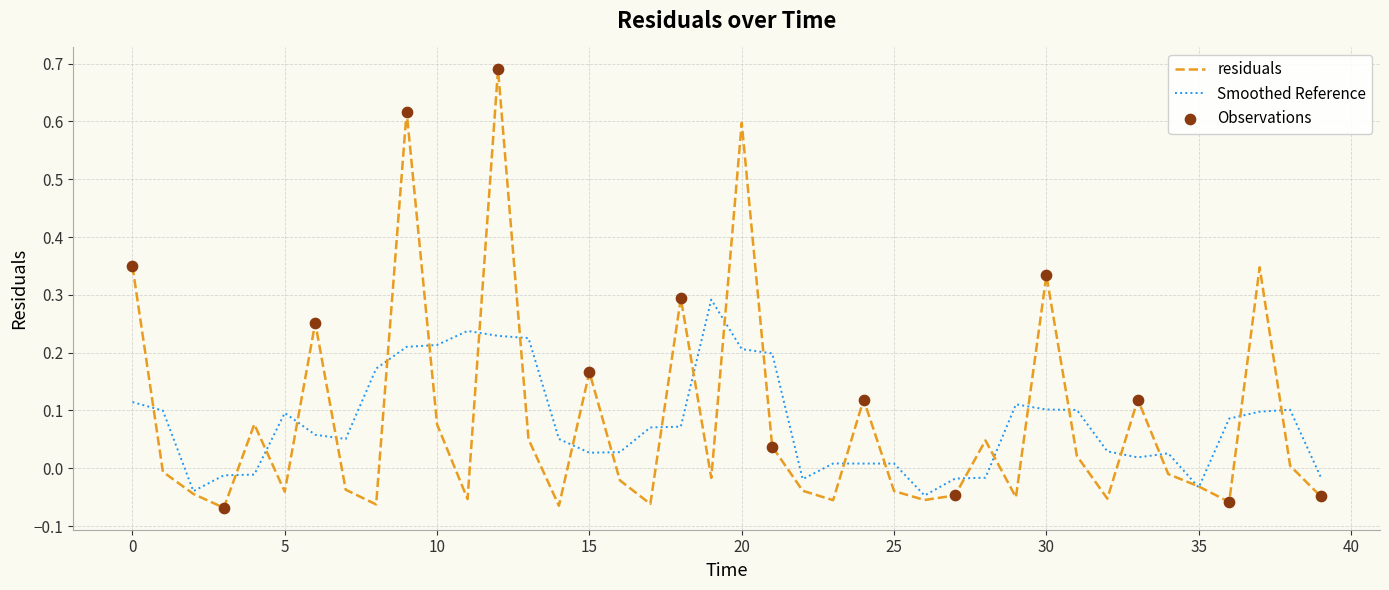

Which series has the largest range (max minus min)?

residuals